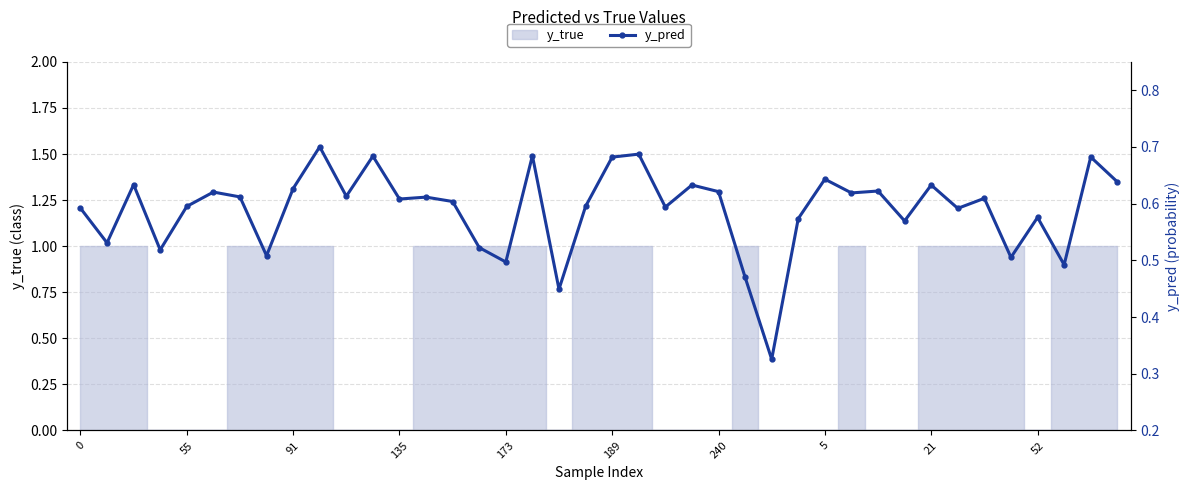

Reading left to right, what are all the values shown in this chart?

0.6	0.5	0.6	0.5	0.6	0.6	0.6	0.5	0.6	0.7	0.6	0.7	0.6	0.6	0.6	0.5	0.5	0.7	0.4	0.6	0.7	0.7	0.6	0.6	0.6	0.5	0.3	0.6	0.6	0.6	0.6	0.6	0.6	0.6	0.6	0.5	0.6	0.5	0.7	0.6